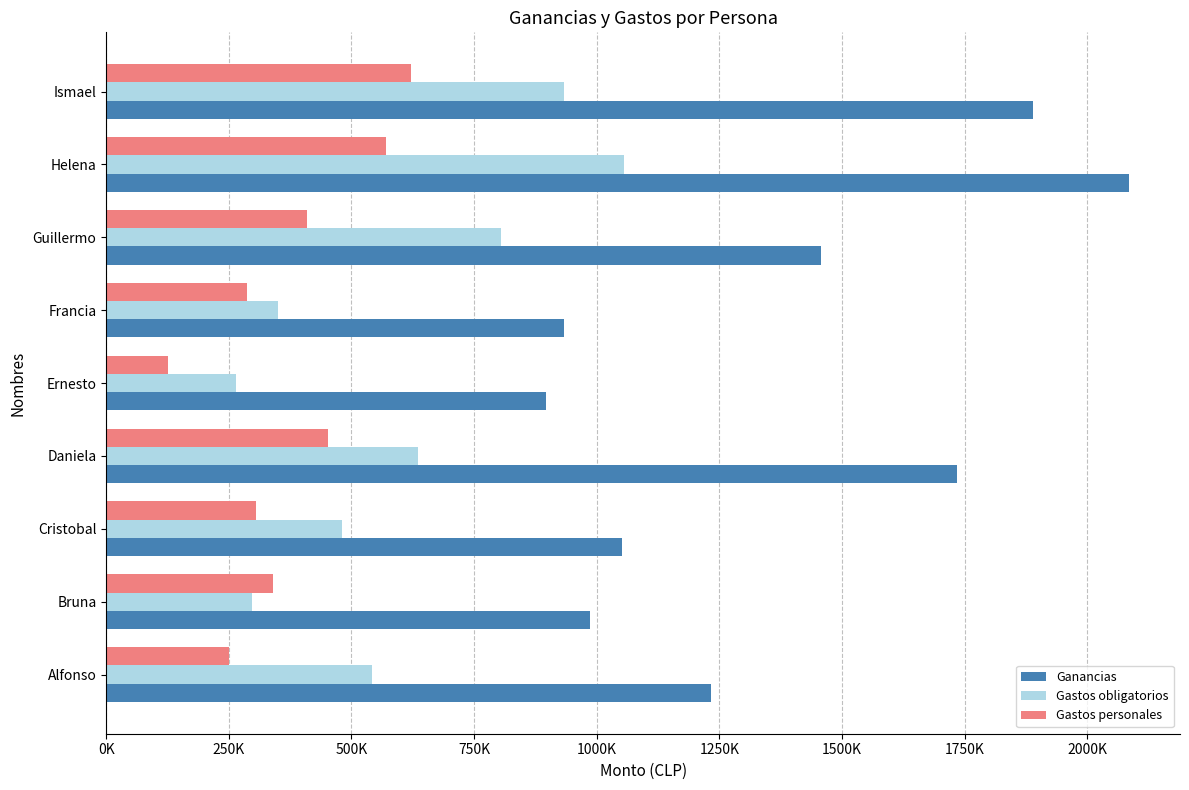

What are all the series names shown in the legend?

Ganancias, Gastos obligatorios, Gastos personales